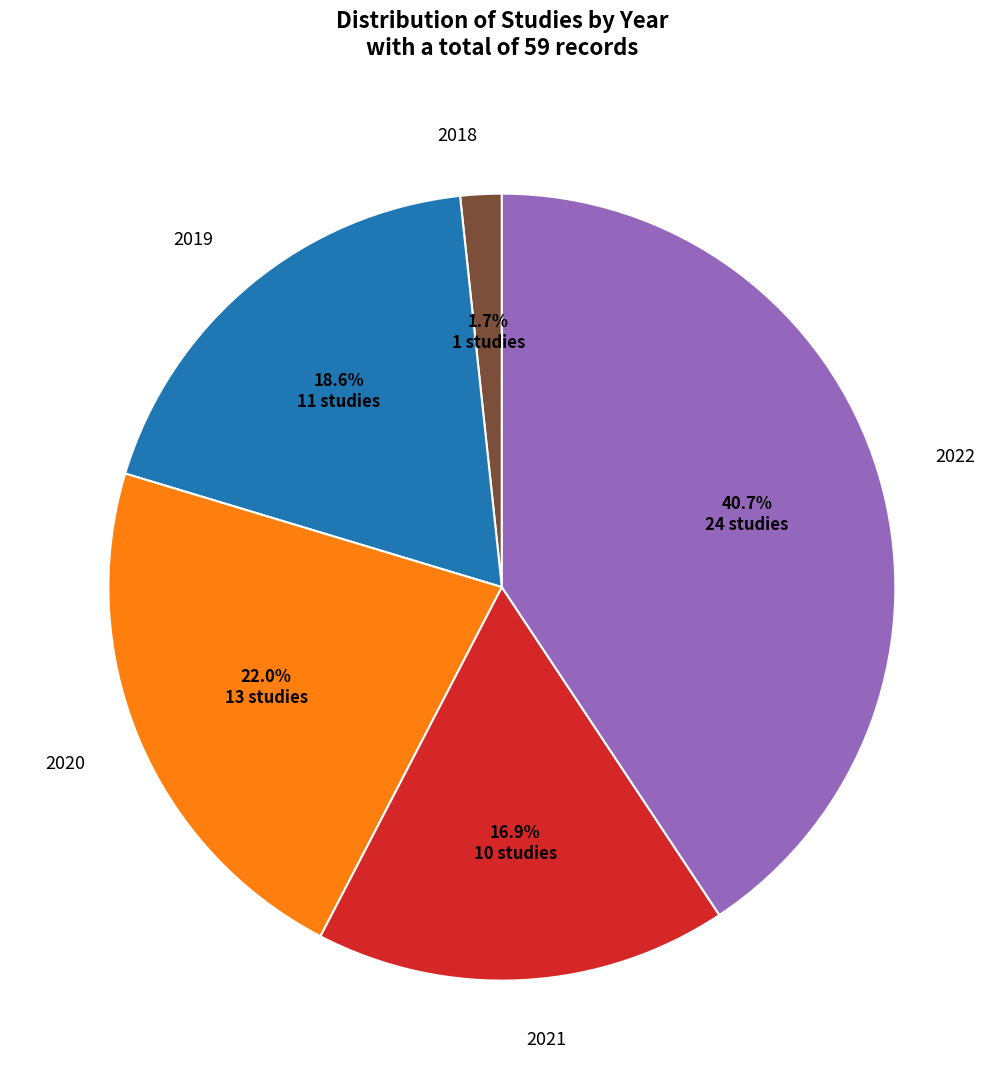

Does any single category account for the majority?

No